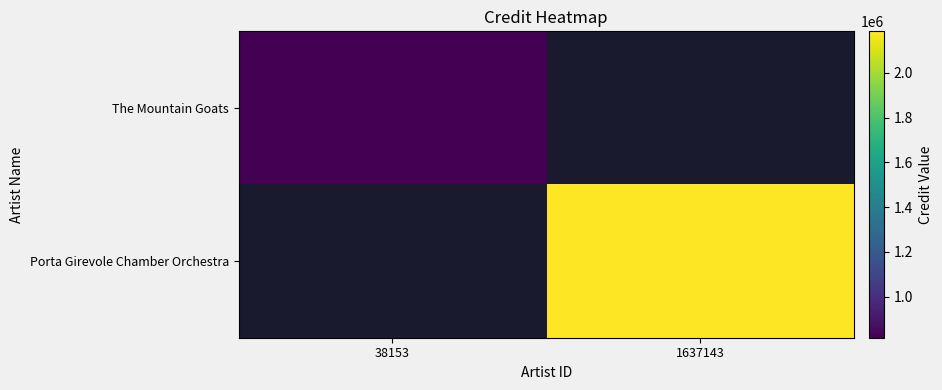

At which label does Porta Girevole Chamber Orchestra reach its minimum?

38153